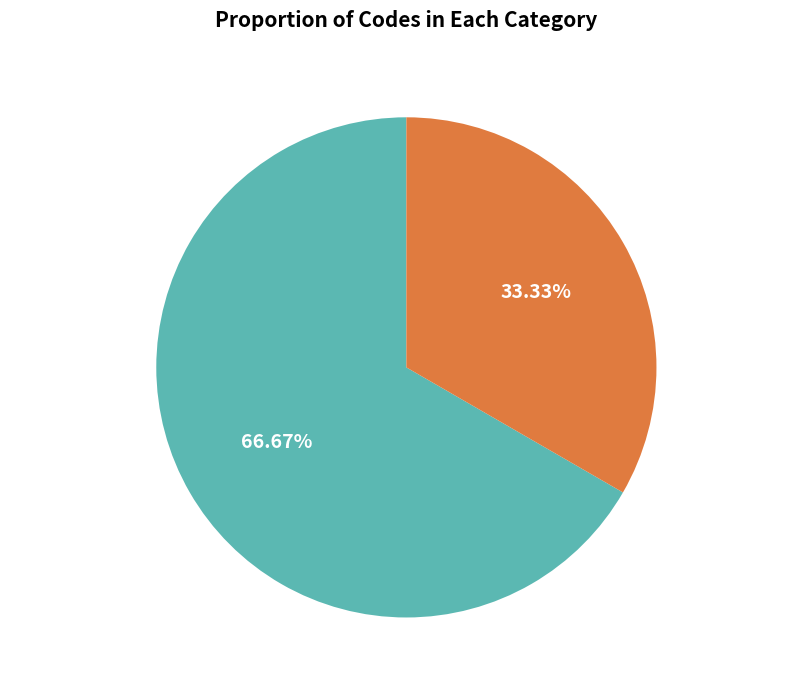

Which category has the biggest portion of the pie?

Decision making